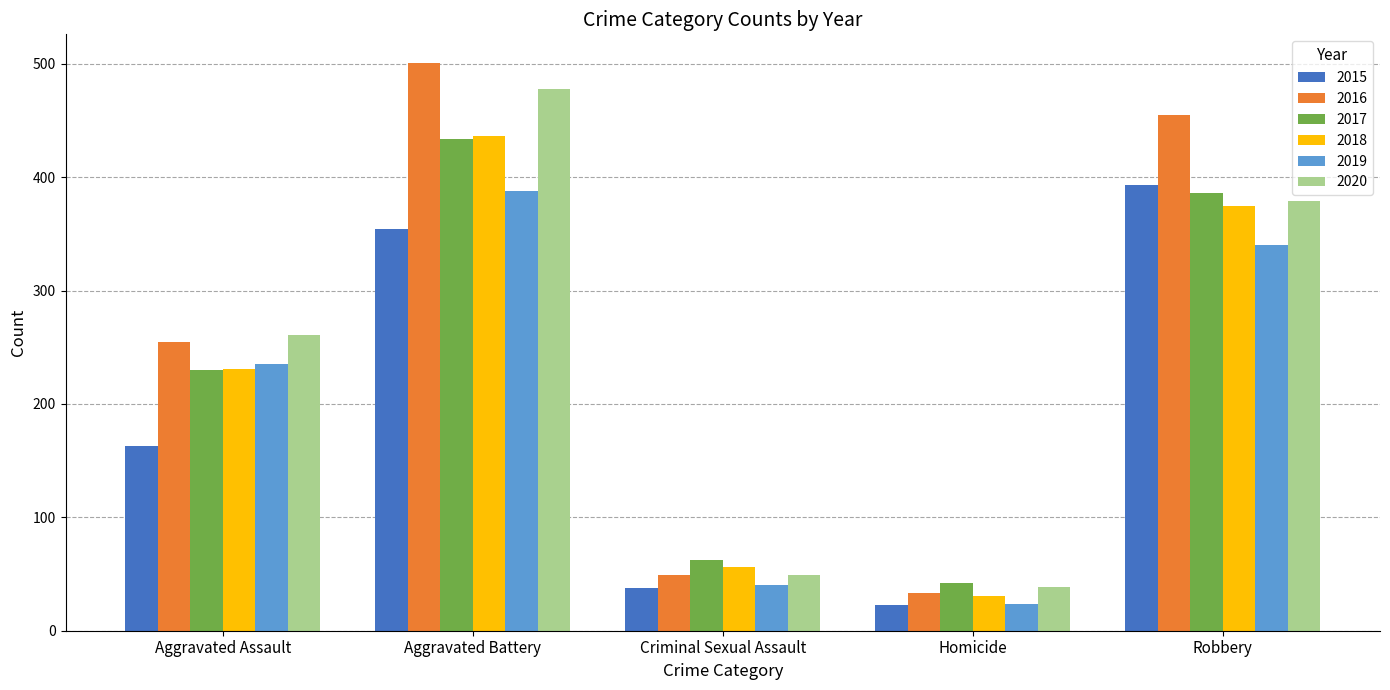

What is the value of the 2016 bar at the 5th from the left?

455